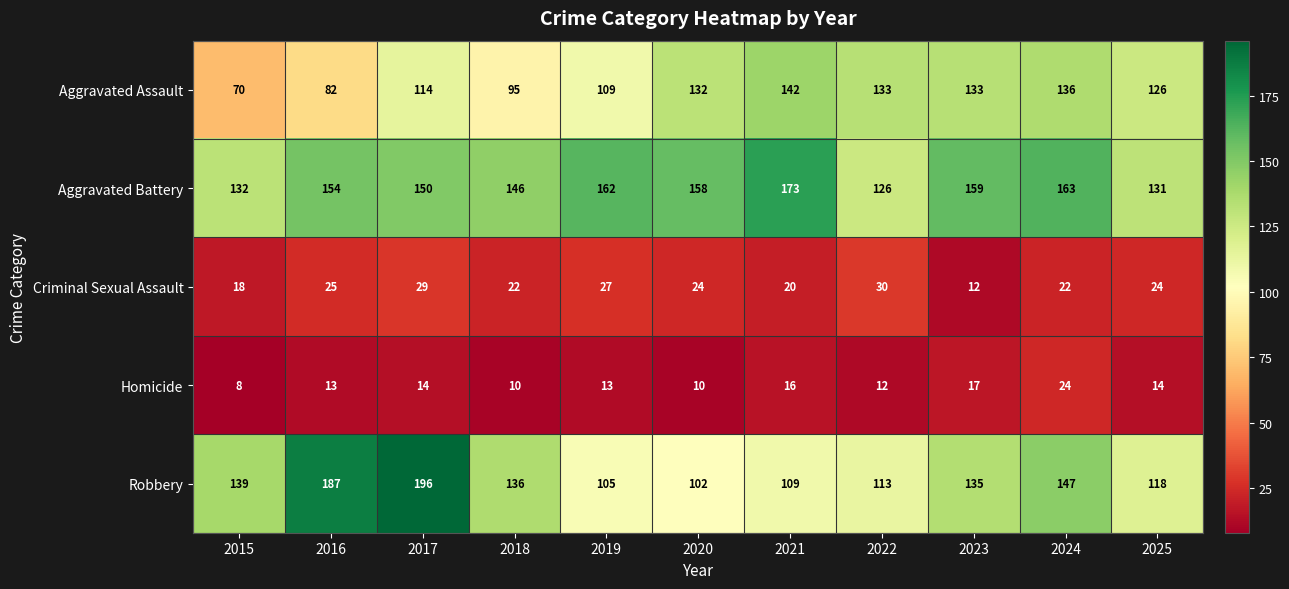

Which series has the largest total across all categories?

Aggravated Battery